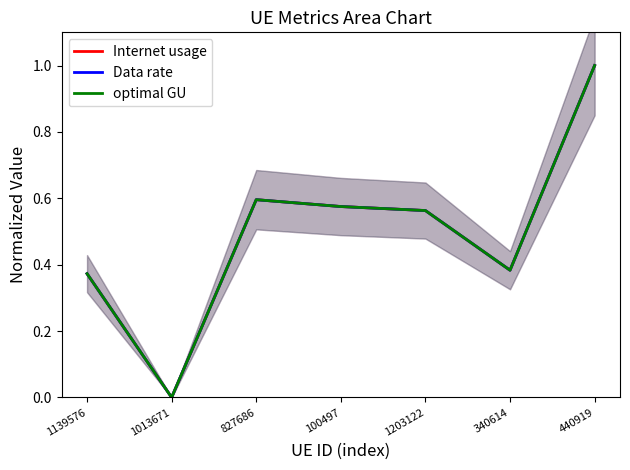

At which category does the chart reach its minimum across all series?

1013671